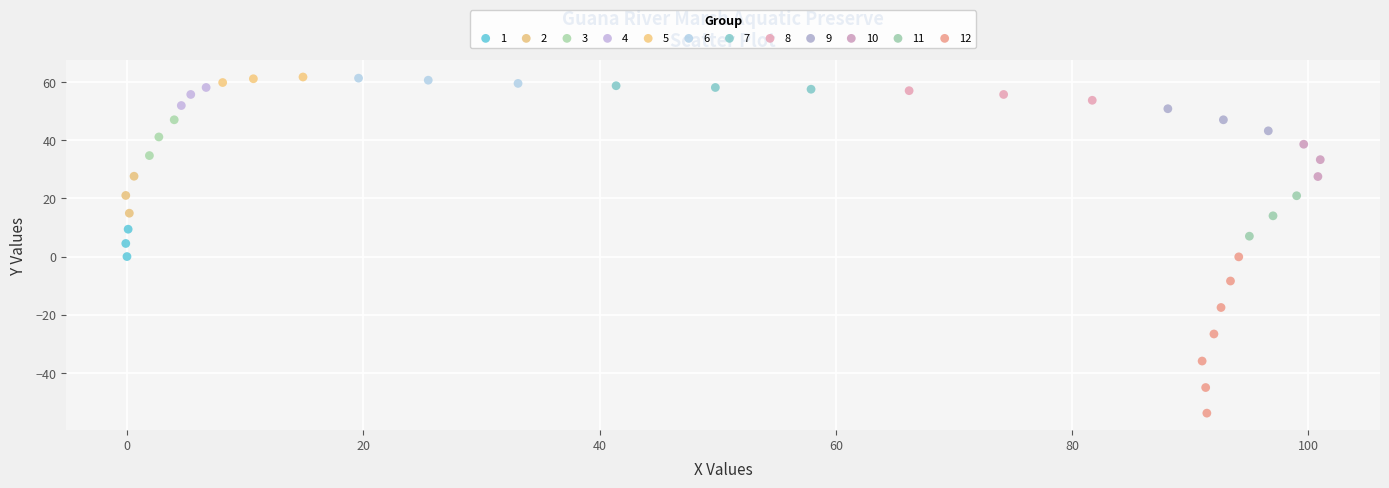

What are all the series names shown in the legend?

1, 2, 3, 4, 5, 6, 7, 8, 9, 10, 11, 12